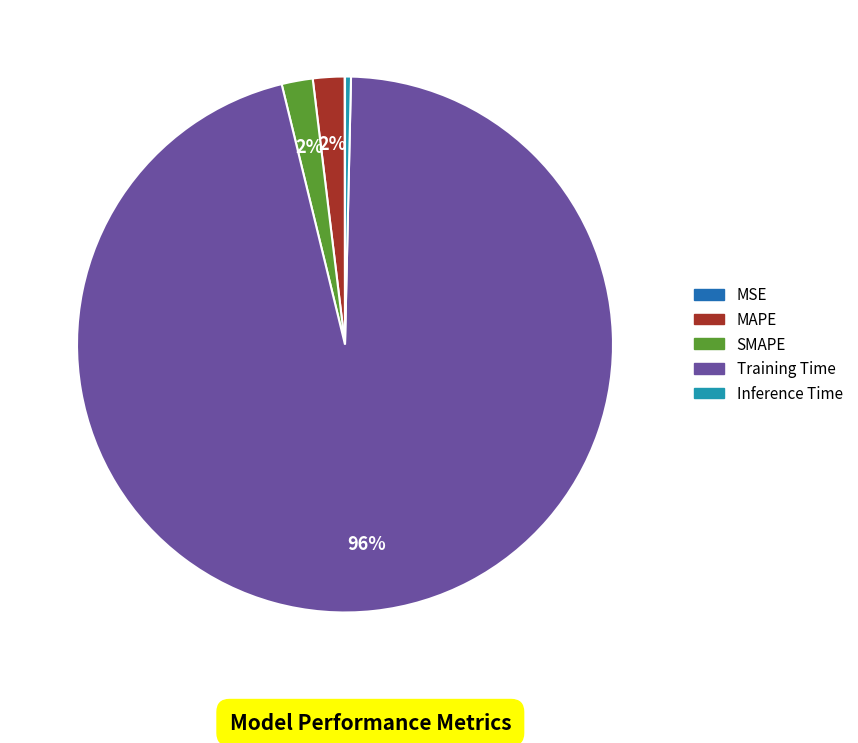

To the nearest percent, what is the difference between the largest and smallest slice percentages?

96%